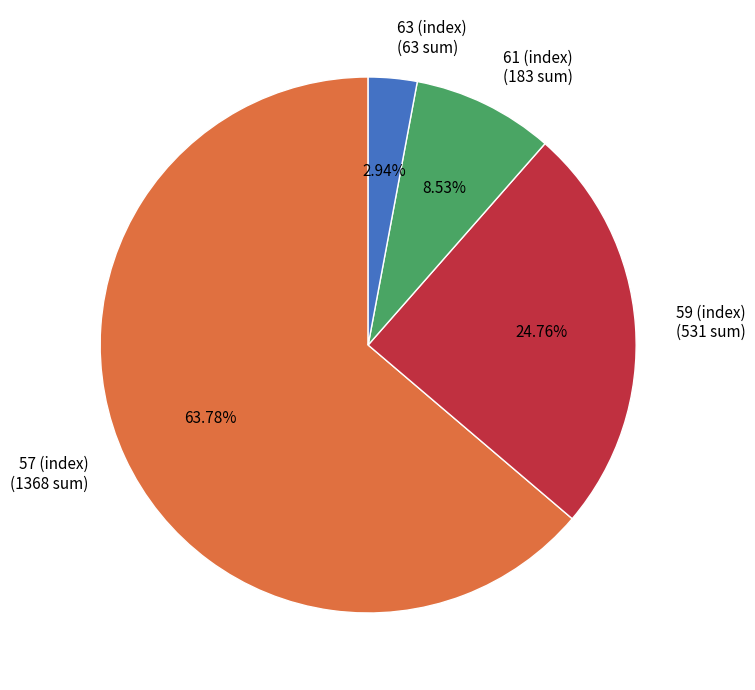

What is the smallest slice in the pie chart?

63 (index) (63 sum)